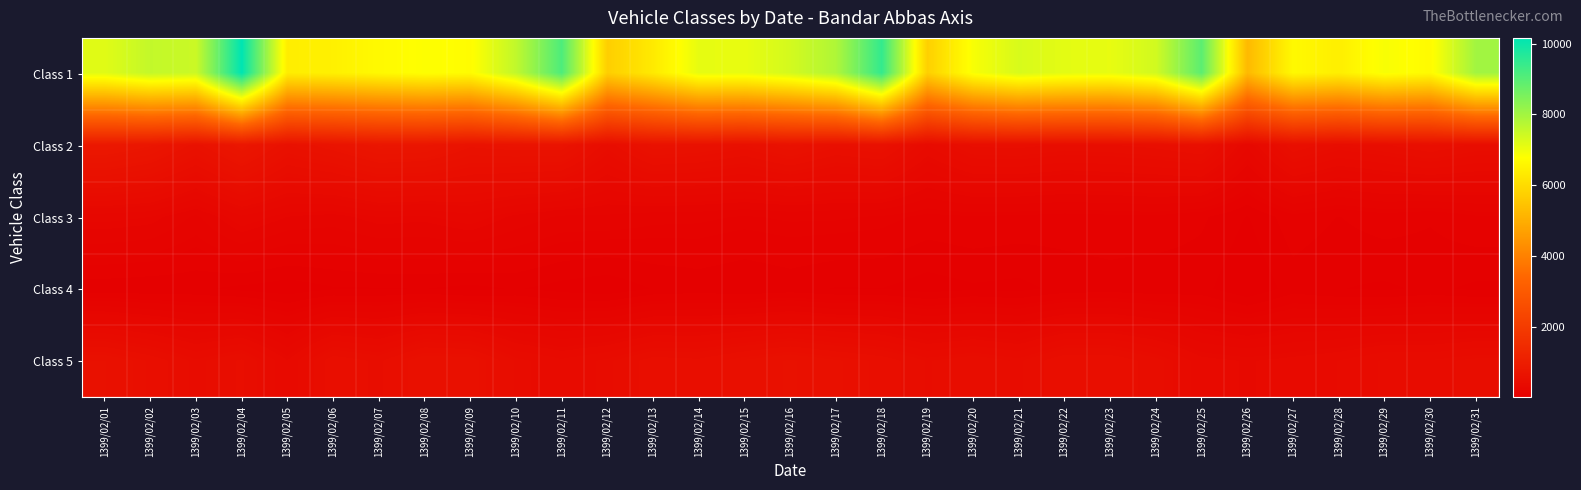

Reading right to left, transcribe all the data shown in this chart.

Class 1: 1399/02/31=8011	1399/02/30=6694	1399/02/29=6872	1399/02/28=6441	1399/02/27=6658	1399/02/26=5261	1399/02/25=8932	1399/02/24=7389	1399/02/23=7089	1399/02/22=7139	1399/02/21=7300	1399/02/20=6876	1399/02/19=5755	1399/02/18=9470	1399/02/17=7835	1399/02/16=7358	1399/02/15=7074	1399/02/14=7102	1399/02/13=6330	1399/02/12=5723	1399/02/11=9119	1399/02/10=7605	1399/02/09=6729	1399/02/08=6803	1399/02/07=6661	1399/02/06=6483	1399/02/05=6397	1399/02/04=10160	1399/02/03=7472	1399/02/02=7574	1399/02/01=7180
Class 2: 1399/02/31=492	1399/02/30=545	1399/02/29=497	1399/02/28=468	1399/02/27=543	1399/02/26=312	1399/02/25=562	1399/02/24=520	1399/02/23=500	1399/02/22=491	1399/02/21=520	1399/02/20=512	1399/02/19=404	1399/02/18=590	1399/02/17=555	1399/02/16=635	1399/02/15=563	1399/02/14=608	1399/02/13=626	1399/02/12=477	1399/02/11=672	1399/02/10=673	1399/02/09=652	1399/02/08=752	1399/02/07=765	1399/02/06=674	1399/02/05=601	1399/02/04=787	1399/02/03=619	1399/02/02=768	1399/02/01=840
Class 3: 1399/02/31=140	1399/02/30=110	1399/02/29=127	1399/02/28=104	1399/02/27=131	1399/02/26=63	1399/02/25=113	1399/02/24=138	1399/02/23=134	1399/02/22=129	1399/02/21=136	1399/02/20=142	1399/02/19=133	1399/02/18=160	1399/02/17=170	1399/02/16=171	1399/02/15=161	1399/02/14=173	1399/02/13=177	1399/02/12=196	1399/02/11=197	1399/02/10=232	1399/02/09=289	1399/02/08=257	1399/02/07=265	1399/02/06=227	1399/02/05=243	1399/02/04=296	1399/02/03=195	1399/02/02=264	1399/02/01=279
Class 4: 1399/02/31=57	1399/02/30=75	1399/02/29=58	1399/02/28=67	1399/02/27=85	1399/02/26=26	1399/02/25=79	1399/02/24=74	1399/02/23=86	1399/02/22=78	1399/02/21=53	1399/02/20=59	1399/02/19=45	1399/02/18=65	1399/02/17=63	1399/02/16=80	1399/02/15=66	1399/02/14=80	1399/02/13=68	1399/02/12=34	1399/02/11=49	1399/02/10=69	1399/02/09=53	1399/02/08=66	1399/02/07=63	1399/02/06=61	1399/02/05=39	1399/02/04=54	1399/02/03=74	1399/02/02=72	1399/02/01=78
Class 5: 1399/02/31=475	1399/02/30=444	1399/02/29=448	1399/02/28=403	1399/02/27=378	1399/02/26=359	1399/02/25=378	1399/02/24=478	1399/02/23=538	1399/02/22=540	1399/02/21=454	1399/02/20=491	1399/02/19=458	1399/02/18=531	1399/02/17=566	1399/02/16=606	1399/02/15=566	1399/02/14=513	1399/02/13=524	1399/02/12=452	1399/02/11=411	1399/02/10=456	1399/02/09=586	1399/02/08=600	1399/02/07=491	1399/02/06=533	1399/02/05=364	1399/02/04=509	1399/02/03=448	1399/02/02=535	1399/02/01=602